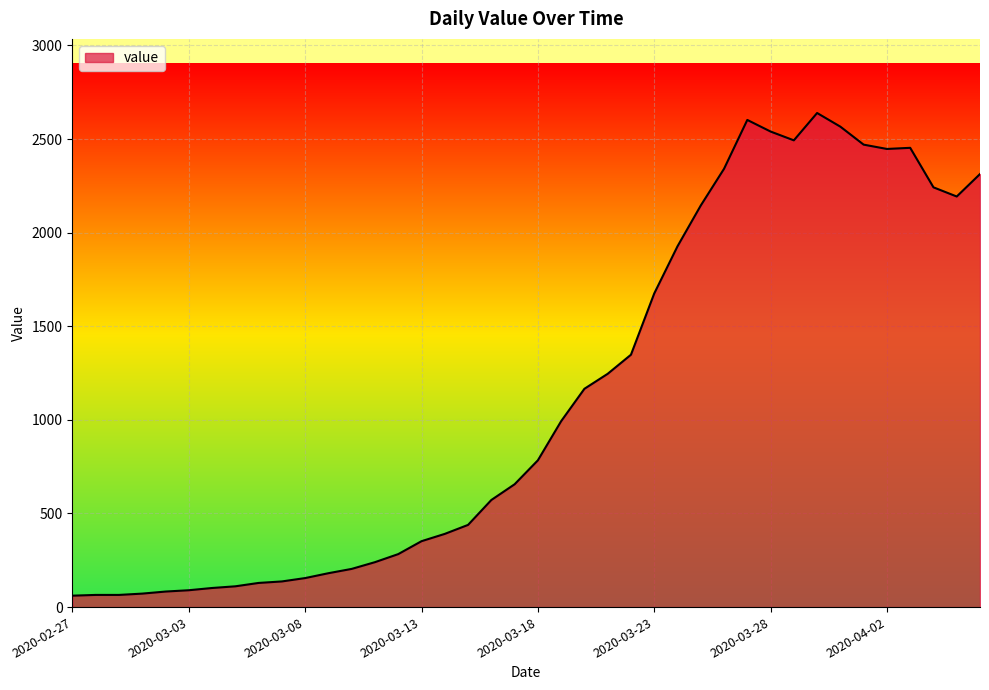

What is the difference between the maximum and minimum values?

2578